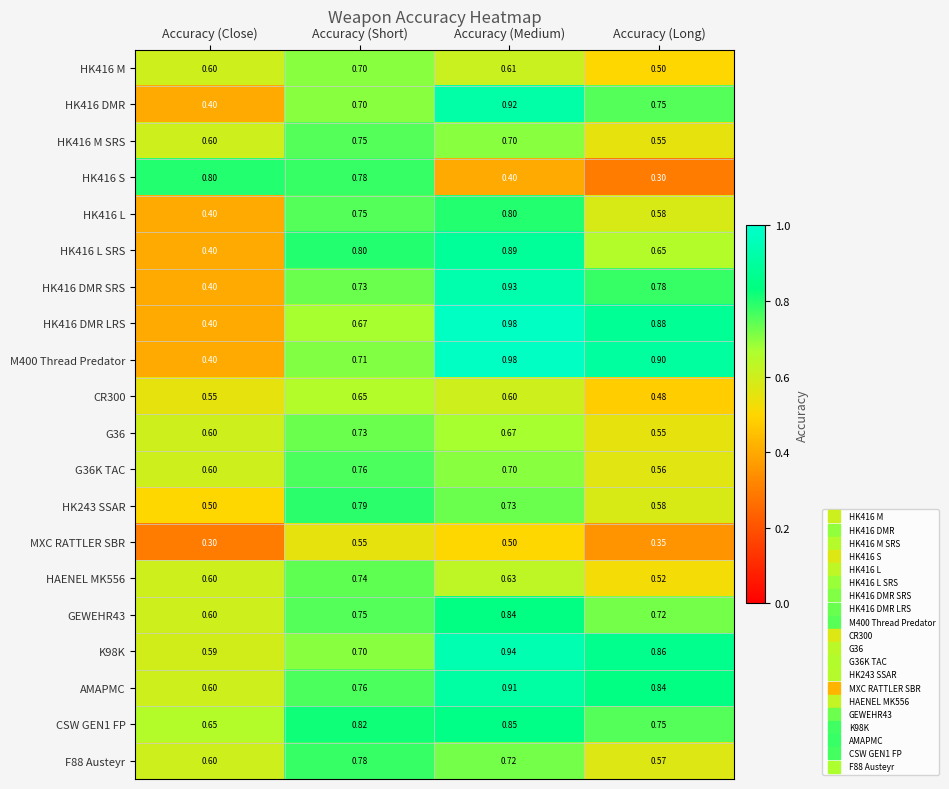

Which series has the largest total across all categories?

AMAPMC